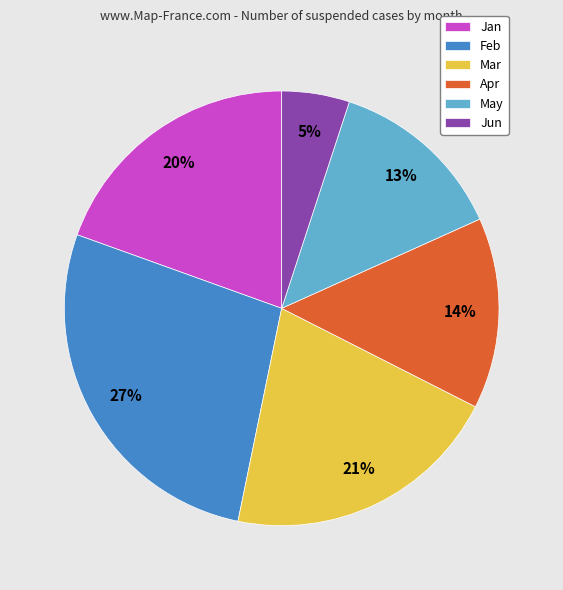

What is the ratio of the value at Mar to the value at Jan?

1.1